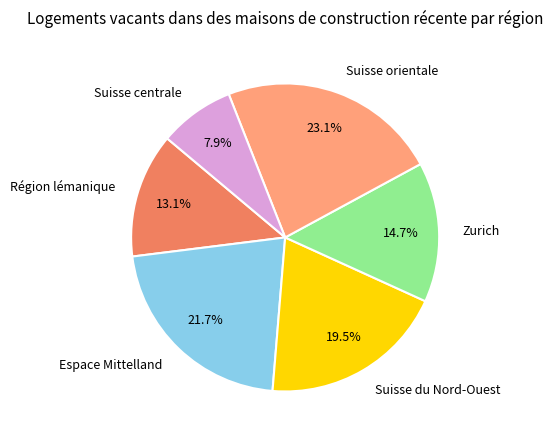

To the nearest percent, what is the difference between the Zurich and Suisse du Nord-Ouest slice percentages?

5%